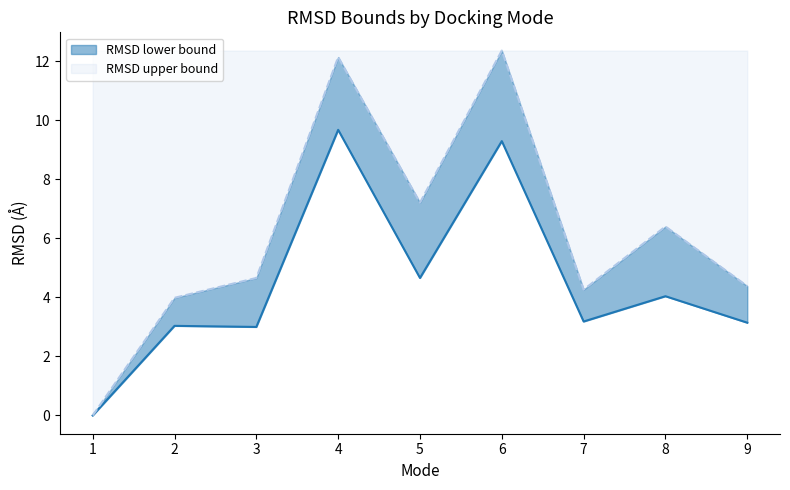

How many values in RMSD lower bound are above zero?

8